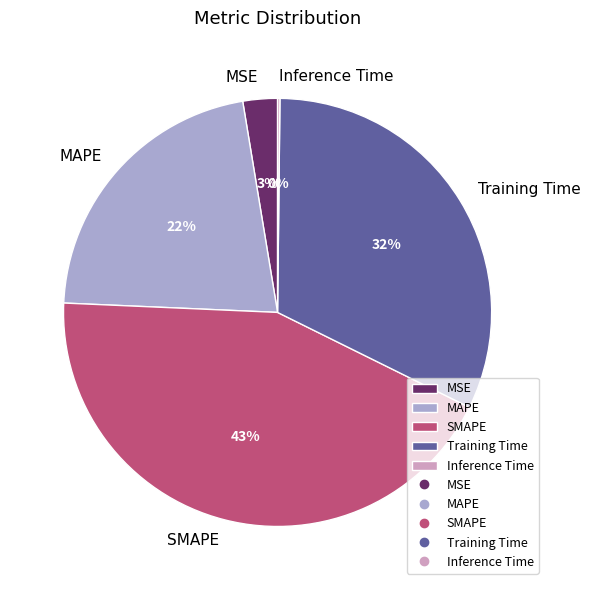

What percentage is the MSE slice, to the nearest percent?

3%